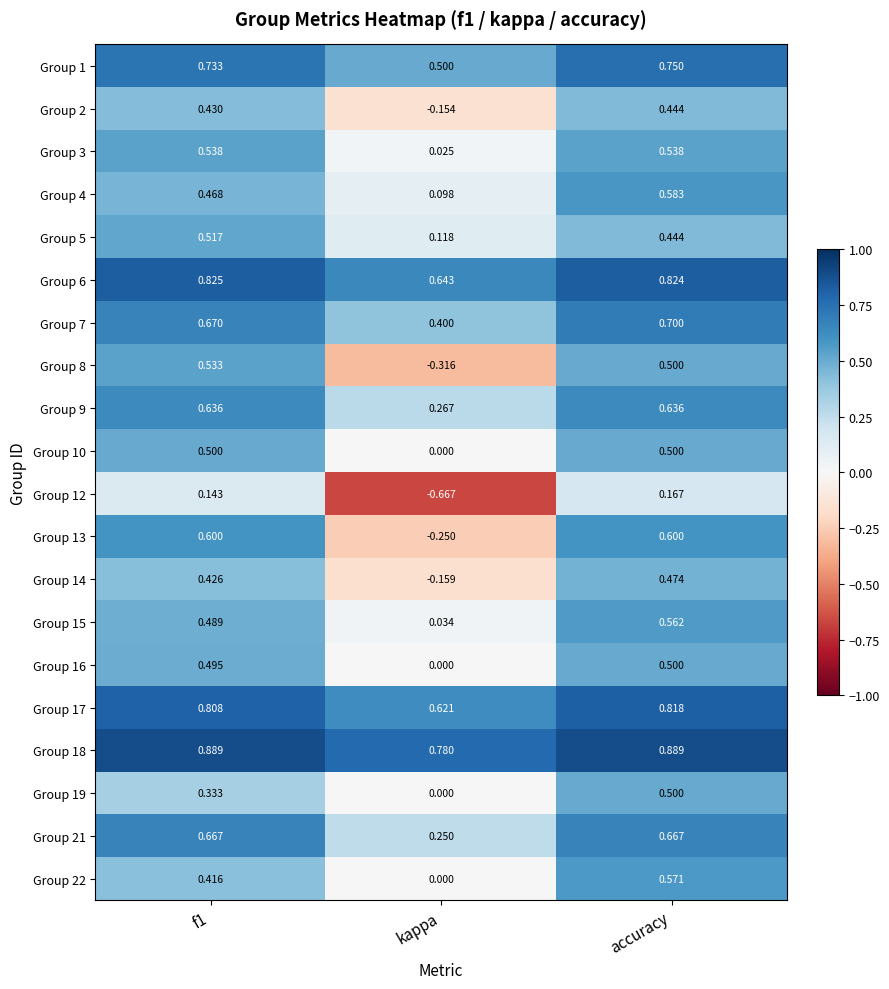

At which label does Group 19 reach its peak?

accuracy